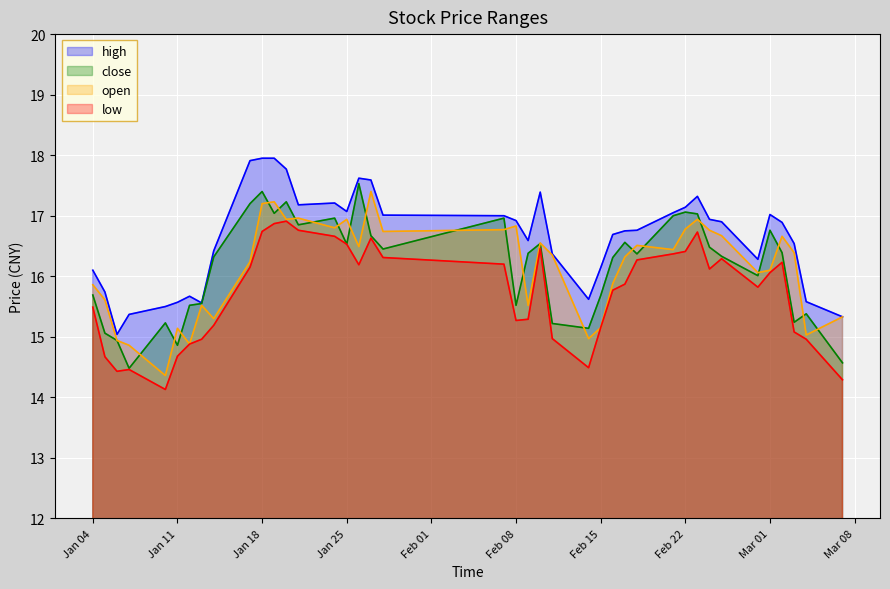

What is the sum of all high values?

665.5